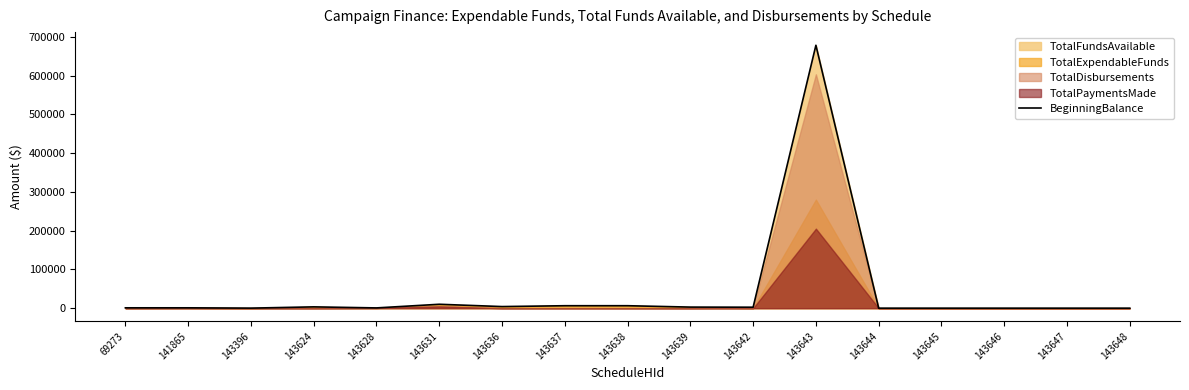

List the labels in order of value, largest first.

143643, 143631, 143638, 143637, 143636, 143624, 143639, 143642, 69273, 141865, 143628, 143396, 143644, 143645, 143646, 143647, 143648